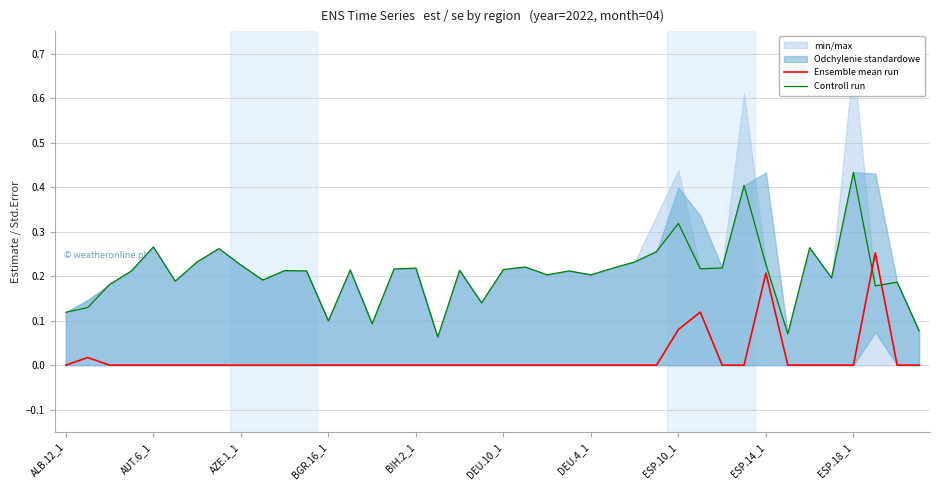

The Ensemble mean run series shows 0.0 at DEU.4_1. True or false?

True